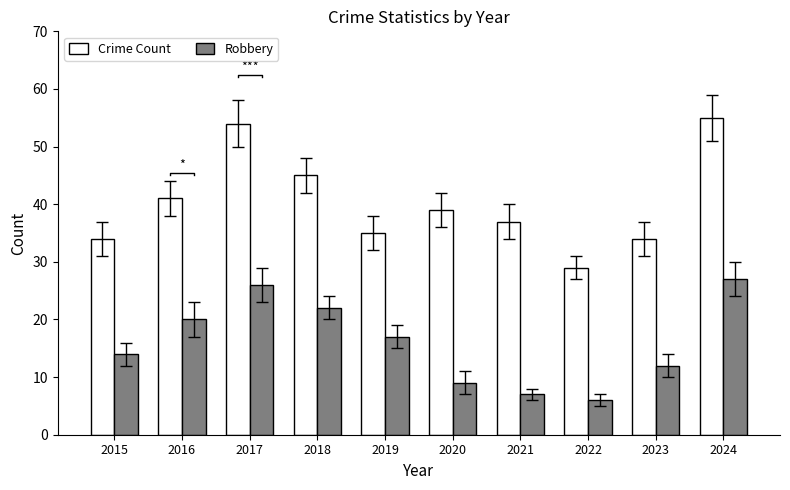

Reading right to left, what are all the values shown in this chart?

Crime Count: 2024=55	2023=34	2022=29	2021=37	2020=39	2019=35	2018=45	2017=54	2016=41	2015=34
Robbery: 2024=27	2023=12	2022=6	2021=7	2020=9	2019=17	2018=22	2017=26	2016=20	2015=14